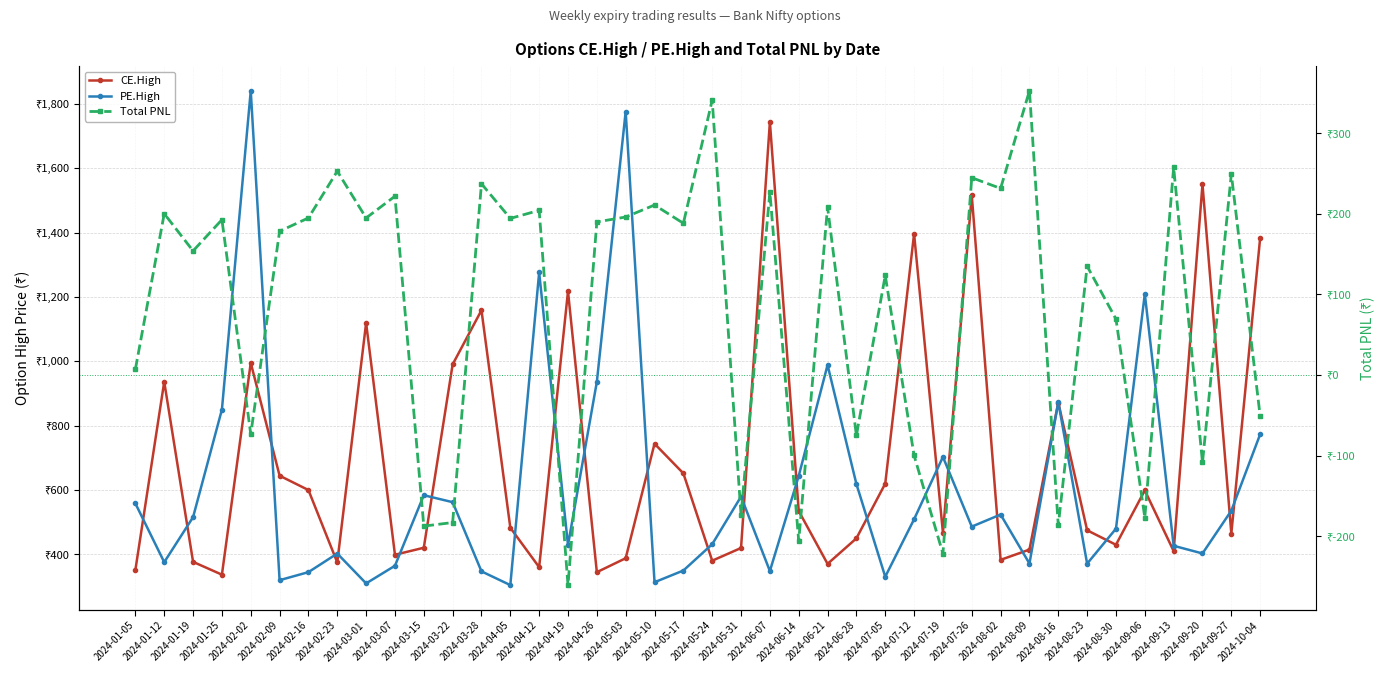

Reading left to right, what are all the values shown in this chart?

CE.High: 2024-01-05=351.9	2024-01-12=936.5	2024-01-19=376.9	2024-01-25=337.1	2024-02-02=995.2	2024-02-09=644.6	2024-02-16=600.0	2024-02-23=375.0	2024-03-01=1119.2	2024-03-07=399.0	2024-03-15=420.8	2024-03-22=990.3	2024-03-28=1158.6	2024-04-05=482.9	2024-04-12=360.4	2024-04-19=1217.5	2024-04-26=344.9	2024-05-03=388.2	2024-05-10=744.0	2024-05-17=651.9	2024-05-24=380.6	2024-05-31=420.0	2024-06-07=1744.0	2024-06-14=535.0	2024-06-21=370.7	2024-06-28=450.0	2024-07-05=620.0	2024-07-12=1396.1	2024-07-19=467.9	2024-07-26=1515.7	2024-08-02=383.1	2024-08-09=415.0	2024-08-16=872.0	2024-08-23=475.1	2024-08-30=430.0	2024-09-06=599.0	2024-09-13=410.5	2024-09-20=1549.8	2024-09-27=465.0	2024-10-04=1383.7
PE.High: 2024-01-05=558.4	2024-01-12=375.9	2024-01-19=515.8	2024-01-25=850.0	2024-02-02=1840.3	2024-02-09=320.0	2024-02-16=345.0	2024-02-23=402.8	2024-03-01=310.0	2024-03-07=364.8	2024-03-15=584.0	2024-03-22=562.4	2024-03-28=347.4	2024-04-05=304.8	2024-04-12=1276.0	2024-04-19=429.0	2024-04-26=936.0	2024-05-03=1776.0	2024-05-10=313.6	2024-05-17=350.0	2024-05-24=431.8	2024-05-31=579.7	2024-06-07=348.4	2024-06-14=644.0	2024-06-21=988.5	2024-06-28=618.9	2024-07-05=330.8	2024-07-12=509.2	2024-07-19=703.0	2024-07-26=486.4	2024-08-02=524.0	2024-08-09=371.7	2024-08-16=873.4	2024-08-23=371.3	2024-08-30=480.0	2024-09-06=1209.4	2024-09-13=426.9	2024-09-20=403.0	2024-09-27=536.0	2024-10-04=773.4
Total PNL: 2024-01-05=7.3	2024-01-12=200.2	2024-01-19=154.1	2024-01-25=192.8	2024-02-02=-73.3	2024-02-09=178.4	2024-02-16=194.9	2024-02-23=252.9	2024-03-01=194.9	2024-03-07=221.9	2024-03-15=-187.4	2024-03-22=-182.9	2024-03-28=237.3	2024-04-05=194.4	2024-04-12=204.3	2024-04-19=-260.6	2024-04-26=190.0	2024-05-03=196.1	2024-05-10=211.0	2024-05-17=188.3	2024-05-24=341.0	2024-05-31=-173.4	2024-06-07=227.2	2024-06-14=-205.9	2024-06-21=208.4	2024-06-28=-74.9	2024-07-05=123.6	2024-07-12=-99.8	2024-07-19=-221.6	2024-07-26=244.8	2024-08-02=231.6	2024-08-09=352.6	2024-08-16=-186.4	2024-08-23=135.1	2024-08-30=69.5	2024-09-06=-176.7	2024-09-13=257.6	2024-09-20=-108.4	2024-09-27=249.4	2024-10-04=-51.0